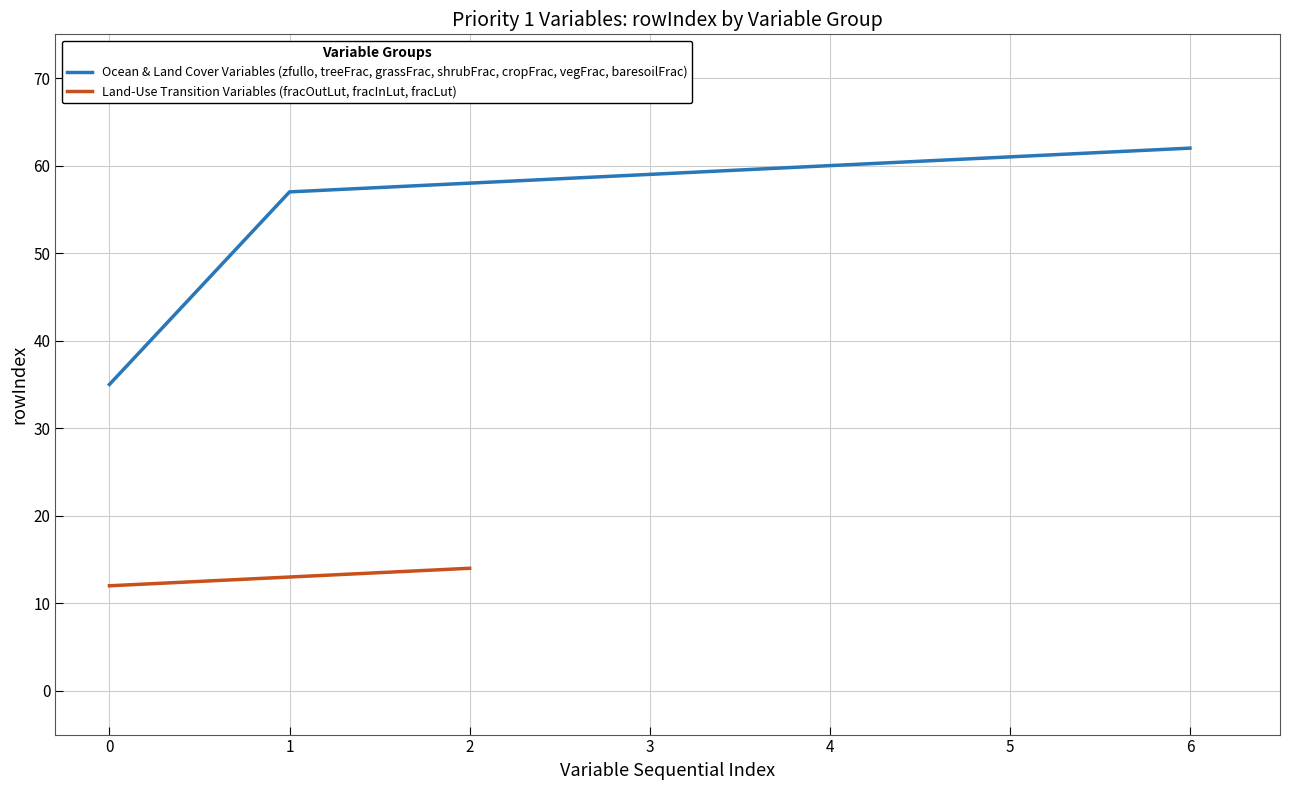

Is this an area chart (filled region under the line)?

No